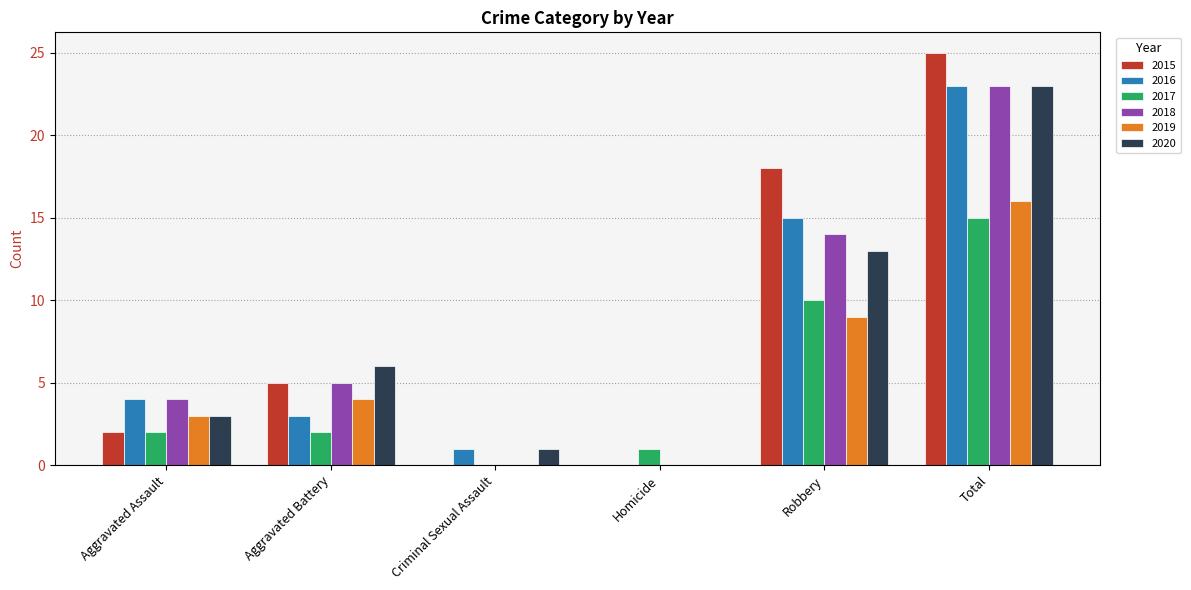

What is the sum of all 2020 values?

46